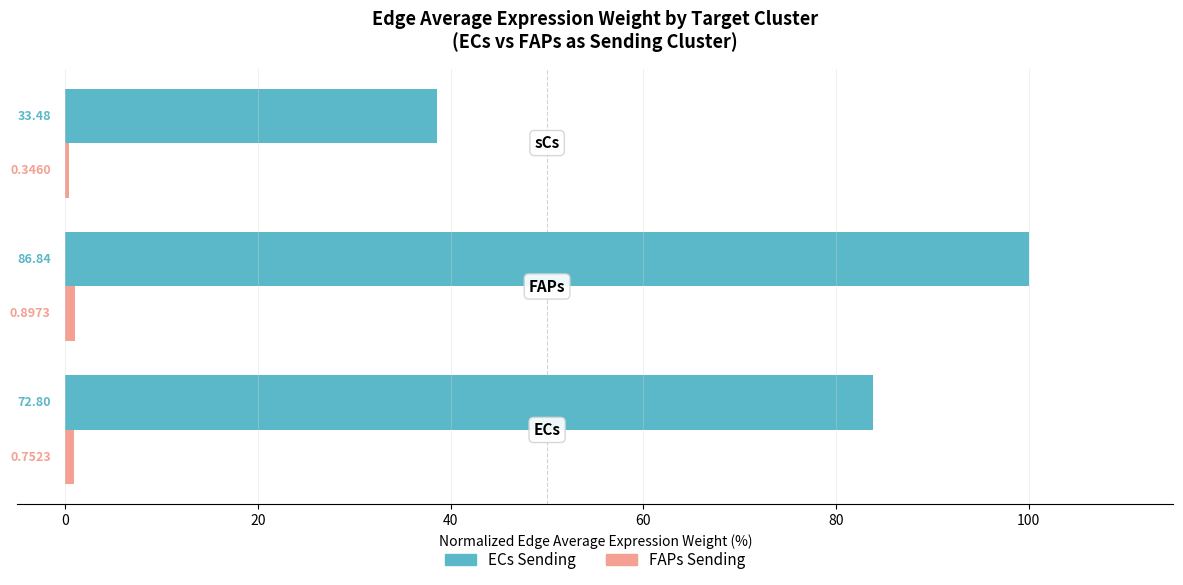

Does the chart contain stacked bars?

No